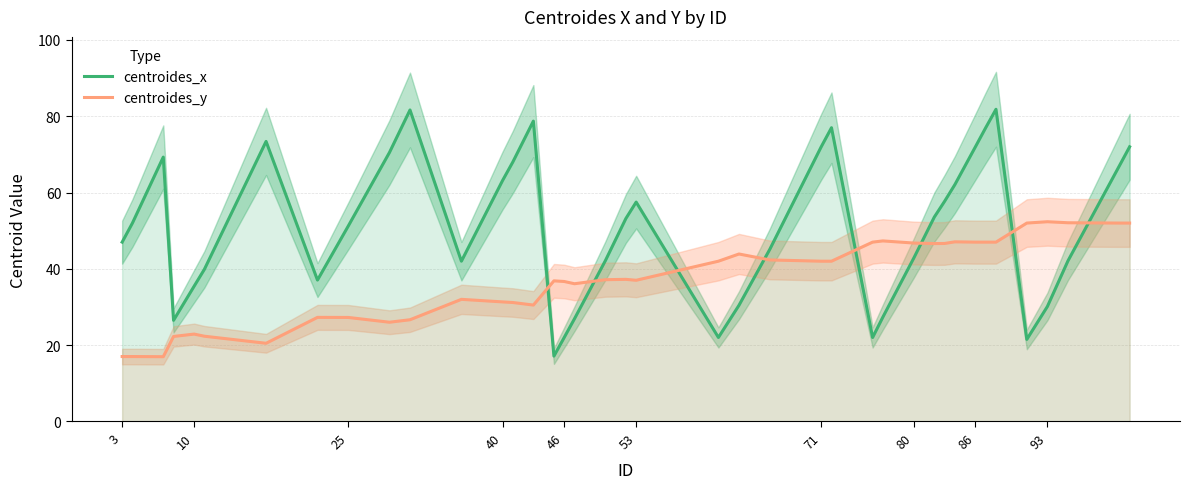

Which series ends up on top after the final intersection of centroides_y and centroides_x?

centroides_x